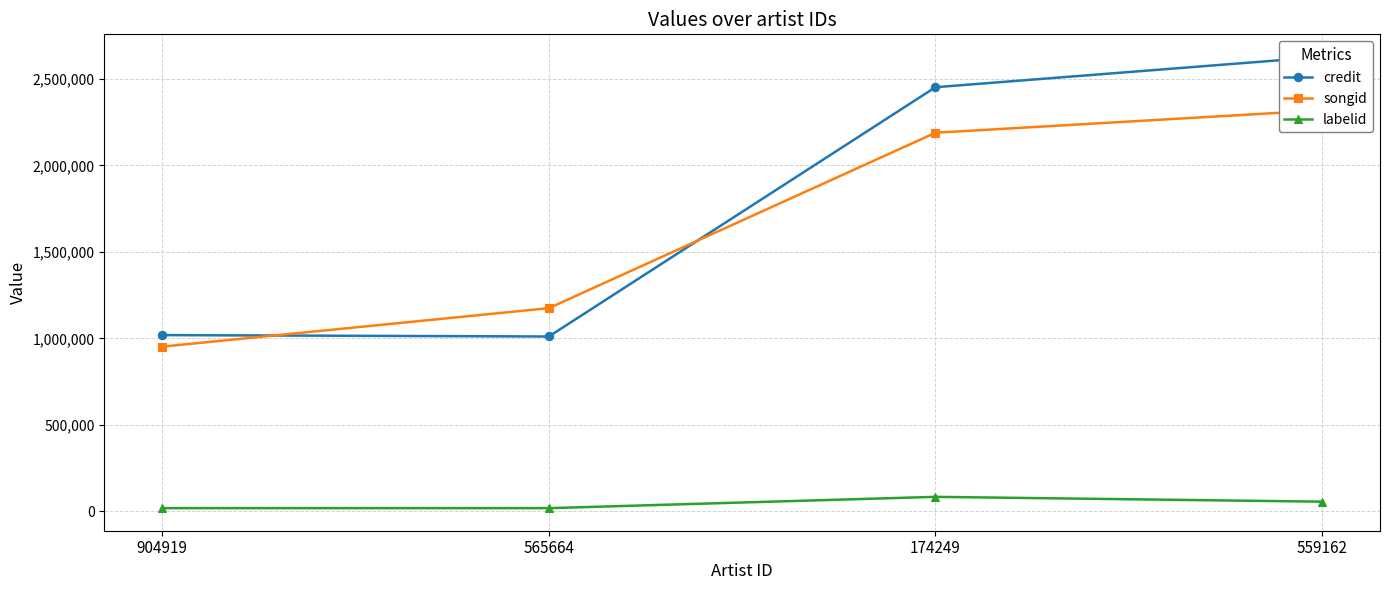

Reading left to right, list all the values displayed in this chart.

credit: 904919=1019153	565664=1011090	174249=2452169	559162=2627467
songid: 904919=952480	565664=1175008	174249=2188968	559162=2318578
labelid: 904919=18728	565664=18728	174249=84149	559162=56305